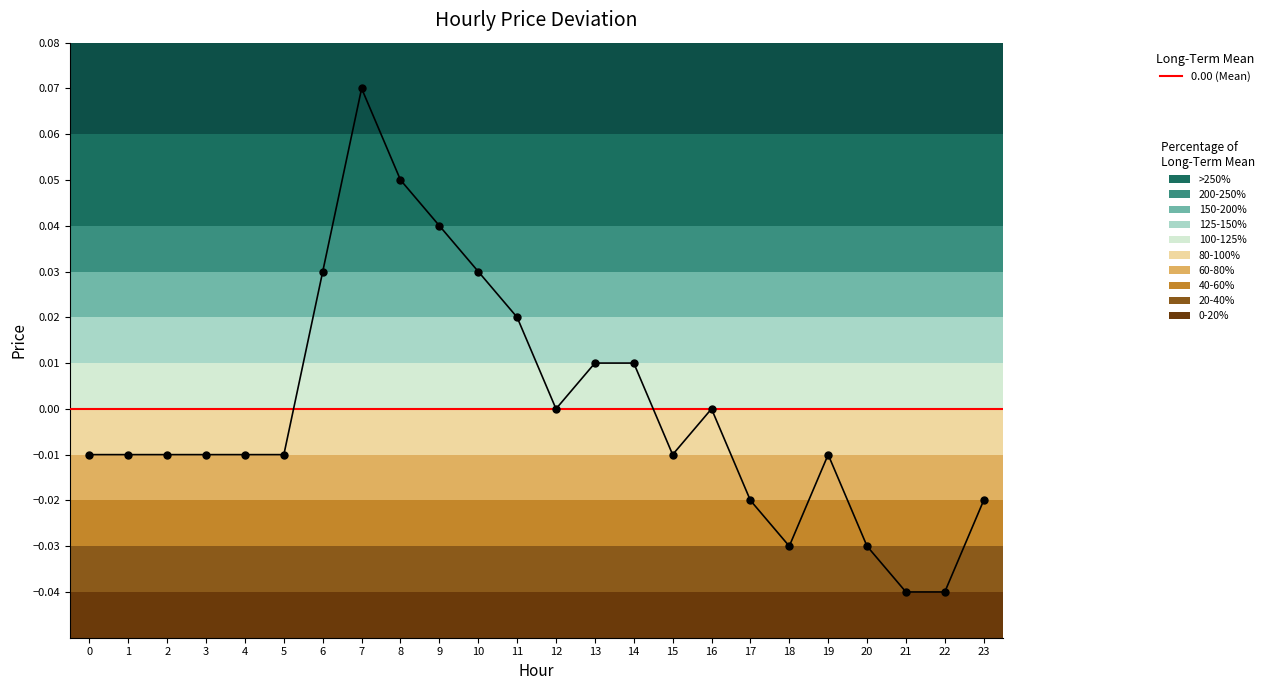

The chart shows a value of 0.0 at 6. True or false?

True